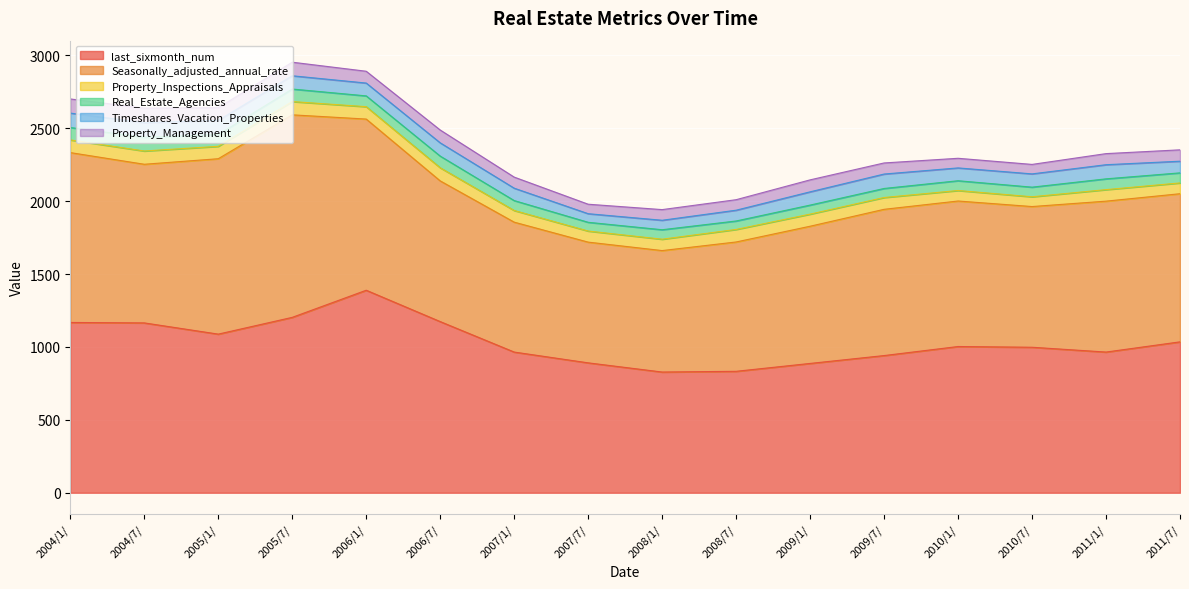

Which category has the highest value in the Real_Estate_Agencies series?

2004/7/1